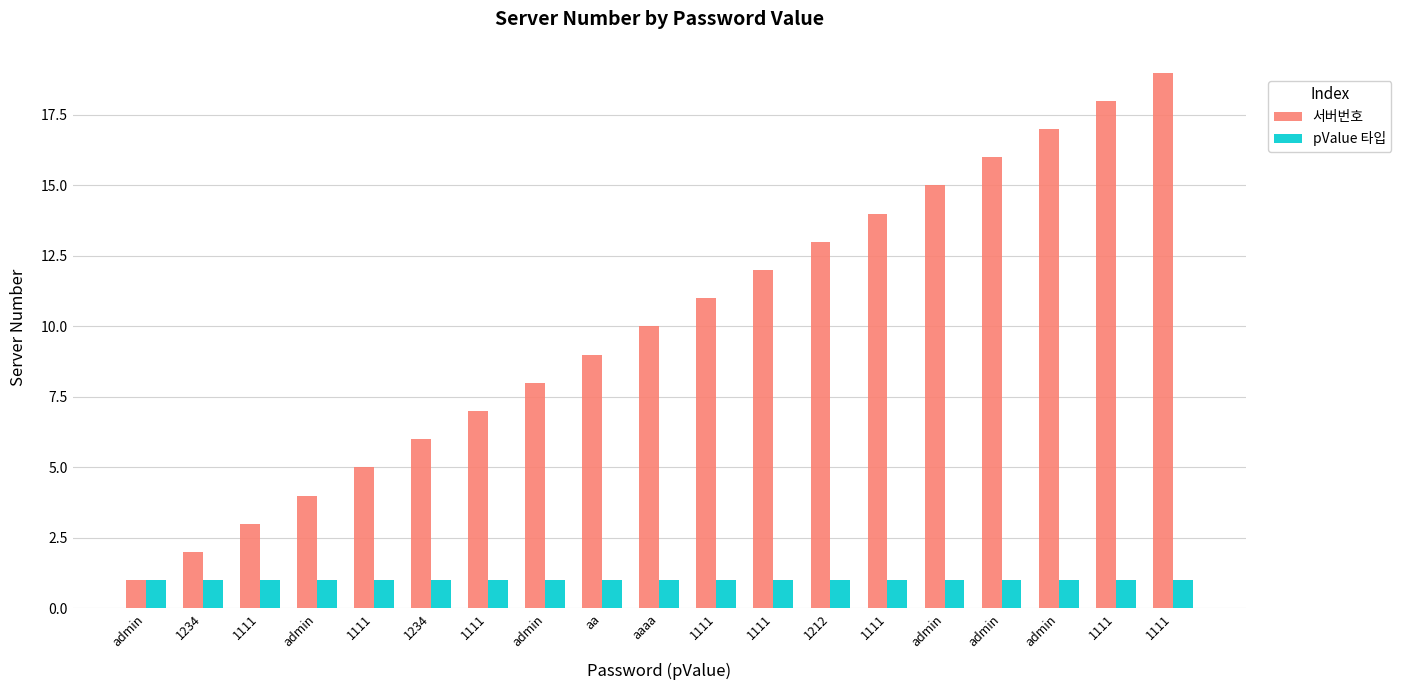

Rank the categories by pValue 타입 value from highest to lowest.

admin, 1234, 1111, admin, 1111, 1234, 1111, admin, aa, aaaa, 1111, 1111, 1212, 1111, admin, admin, admin, 1111, 1111